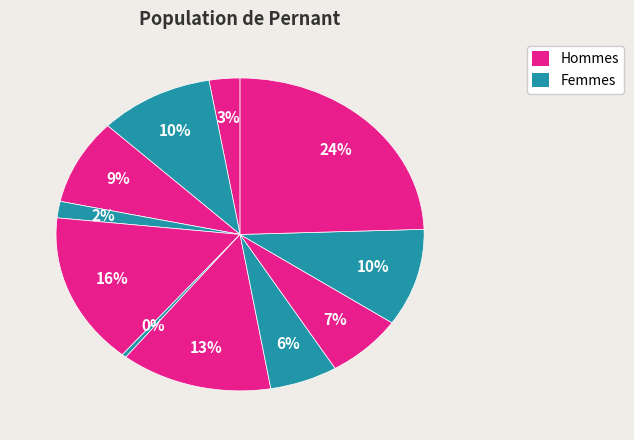

Count the number of slices in the pie.

11